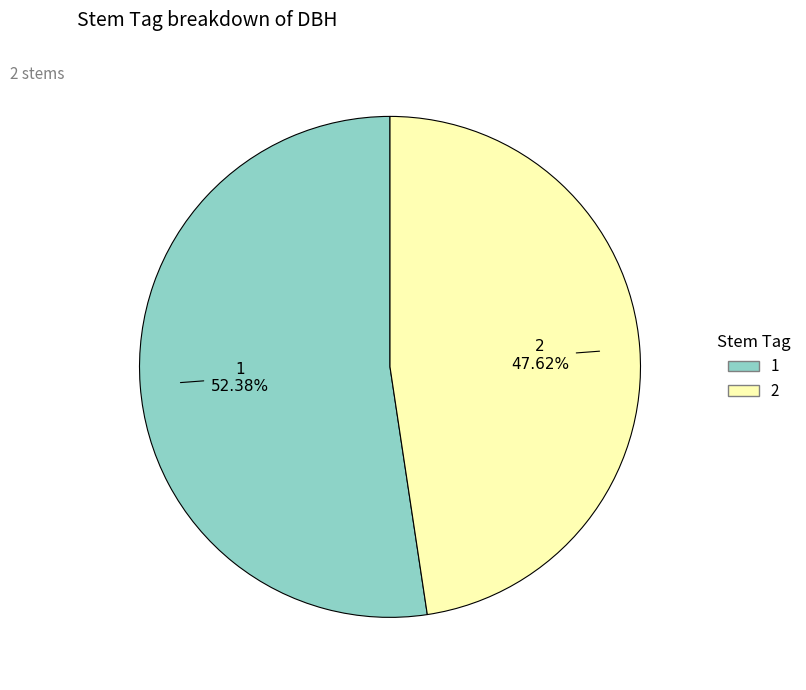

To the nearest percent, what is the combined percentage of 2 and 1?

100%